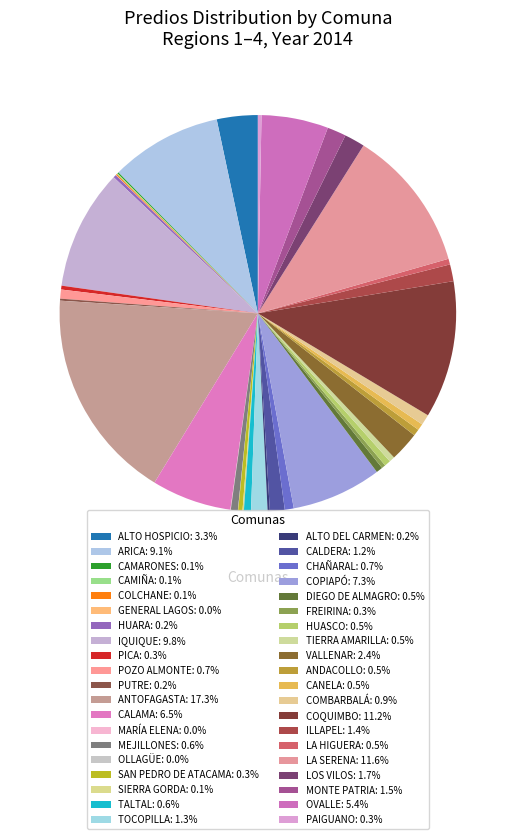

To the nearest percent, what is the combined percentage of FREIRINA and PAIGUANO?

1%